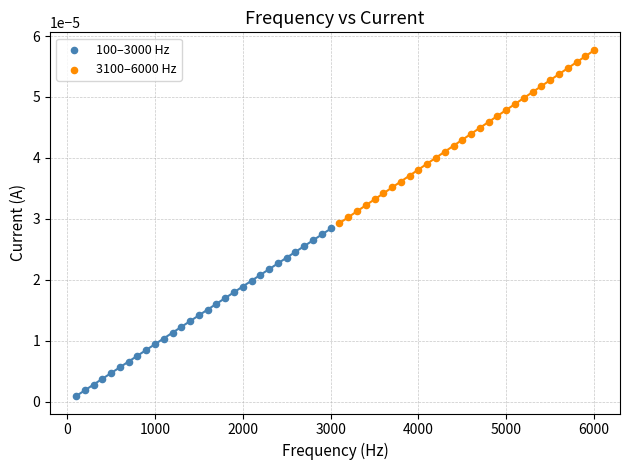

Which series has the largest Y range (max minus min)?

3100–6000 Hz